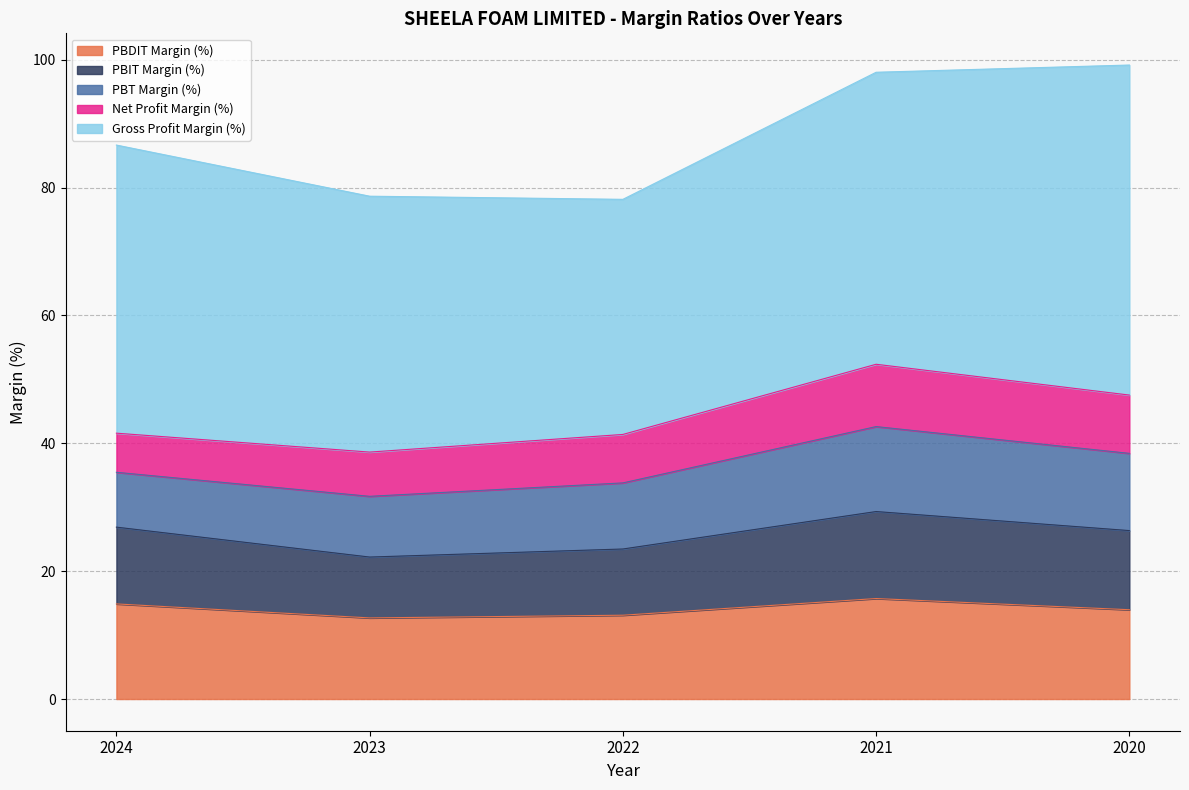

At 2024, list the series in order from largest to smallest.

Gross Profit Margin (%), PBDIT Margin (%), PBIT Margin (%), PBT Margin (%), Net Profit Margin (%)